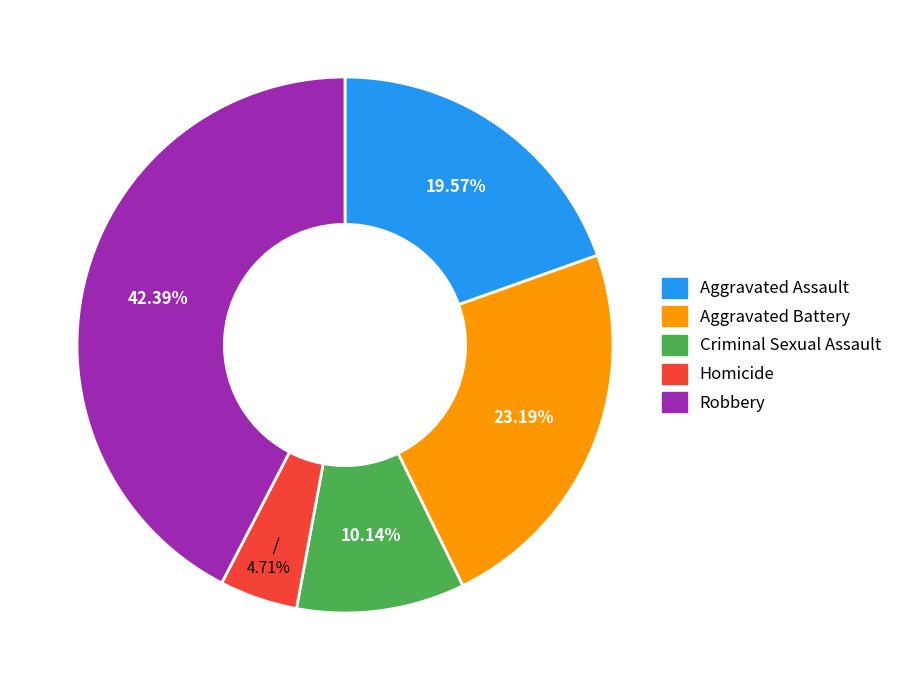

Which has a higher value, Aggravated Battery or Criminal Sexual Assault?

Aggravated Battery